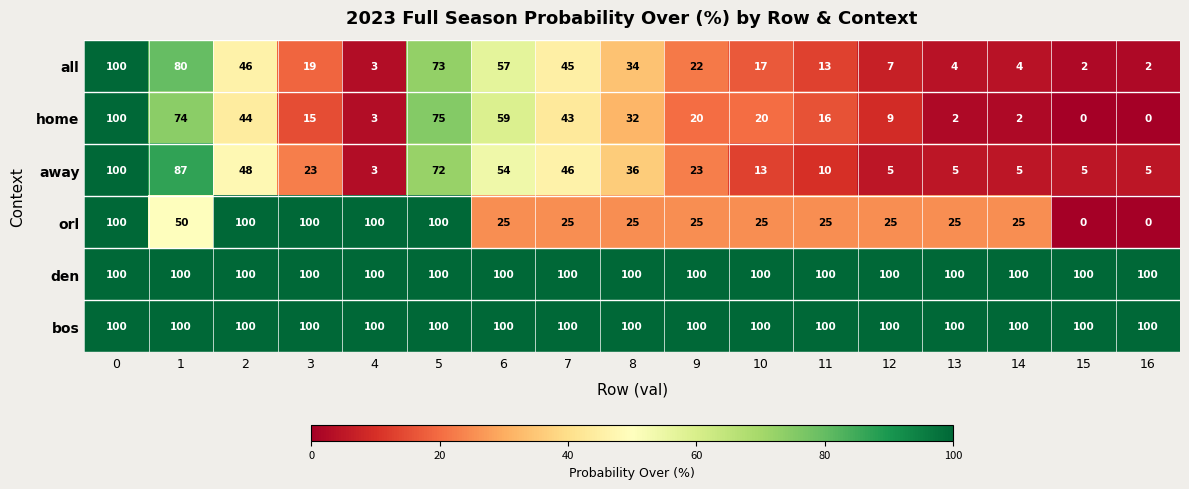

How many data points does each series have?

17